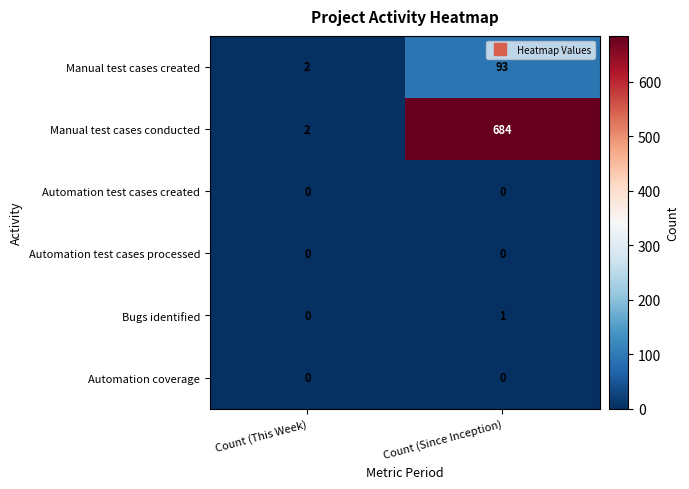

How many distinct data groups are displayed?

6